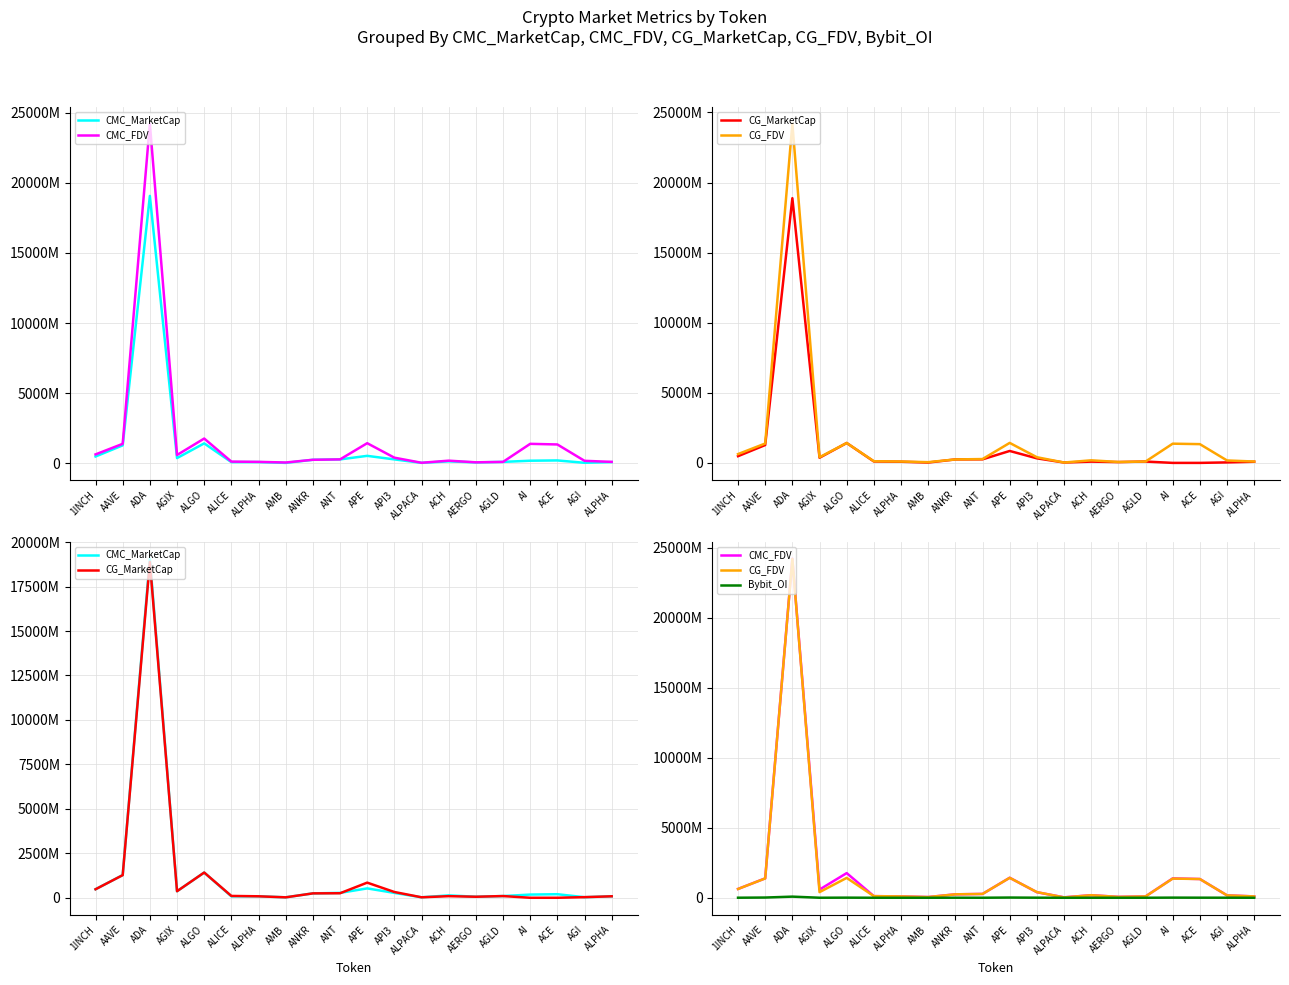

Between which two adjacent categories do CG_FDV and CMC_MarketCap first intersect?

ANKR and ANT